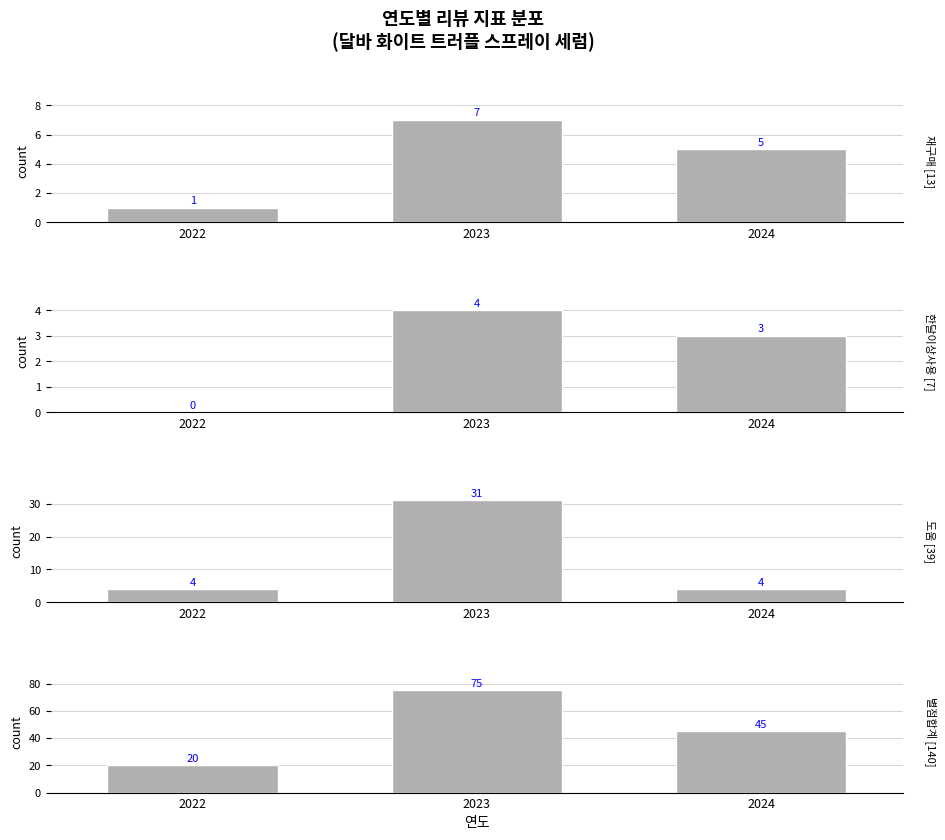

Reading left to right, transcribe all the data shown in this chart.

재구매: 2022=1	2023=7	2024=5
한달이상사용: 2022=0	2023=4	2024=3
도움: 2022=4	2023=31	2024=4
별점합계: 2022=20	2023=75	2024=45